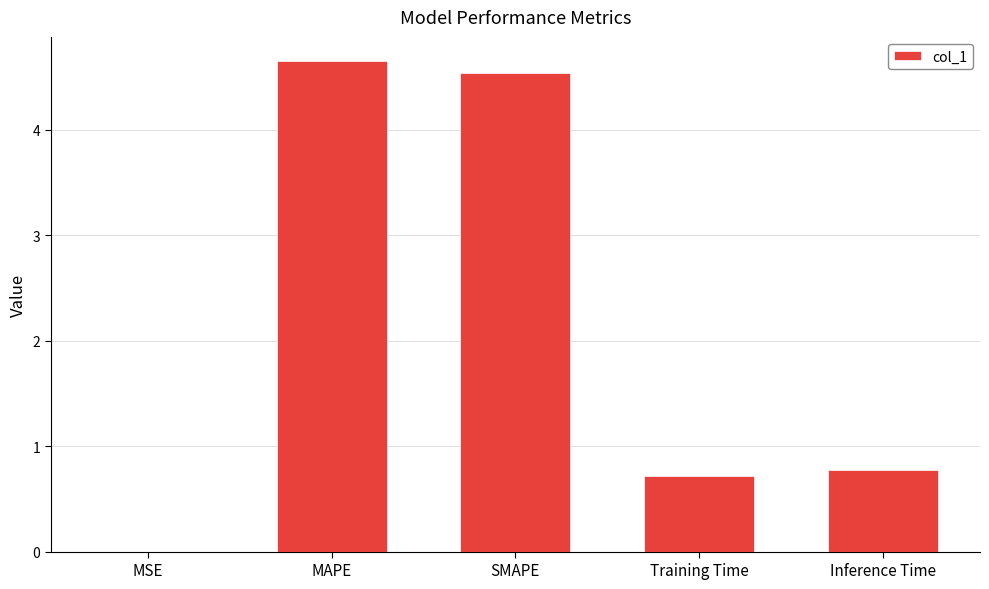

What is the sum of all values?

10.7